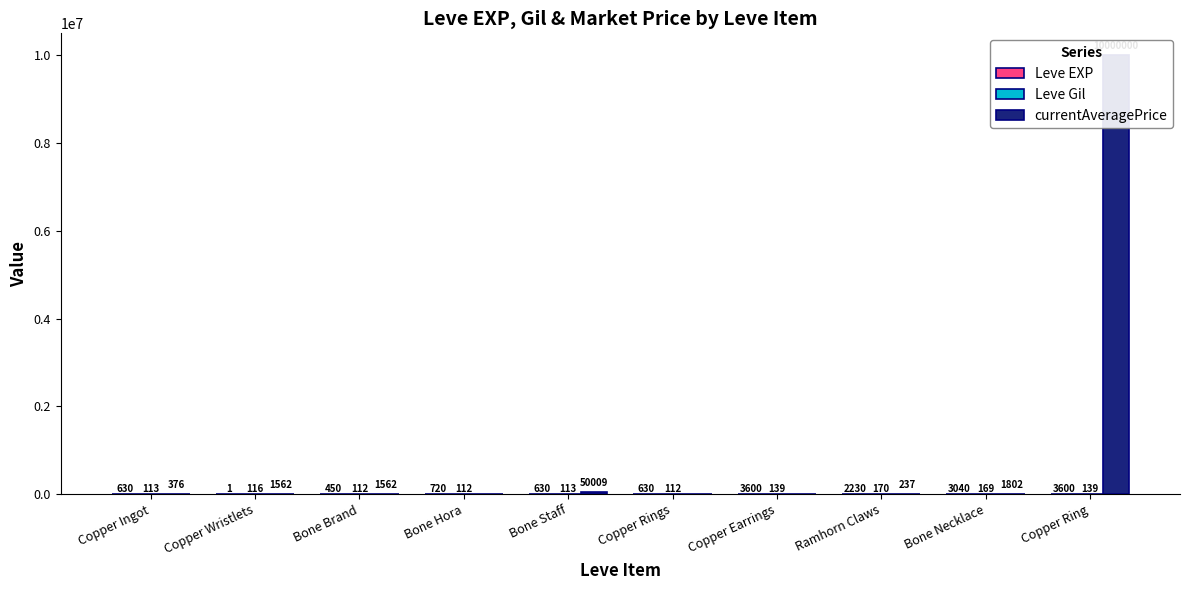

What is the difference between the Leve EXP values at Bone Hora and Bone Brand?

270